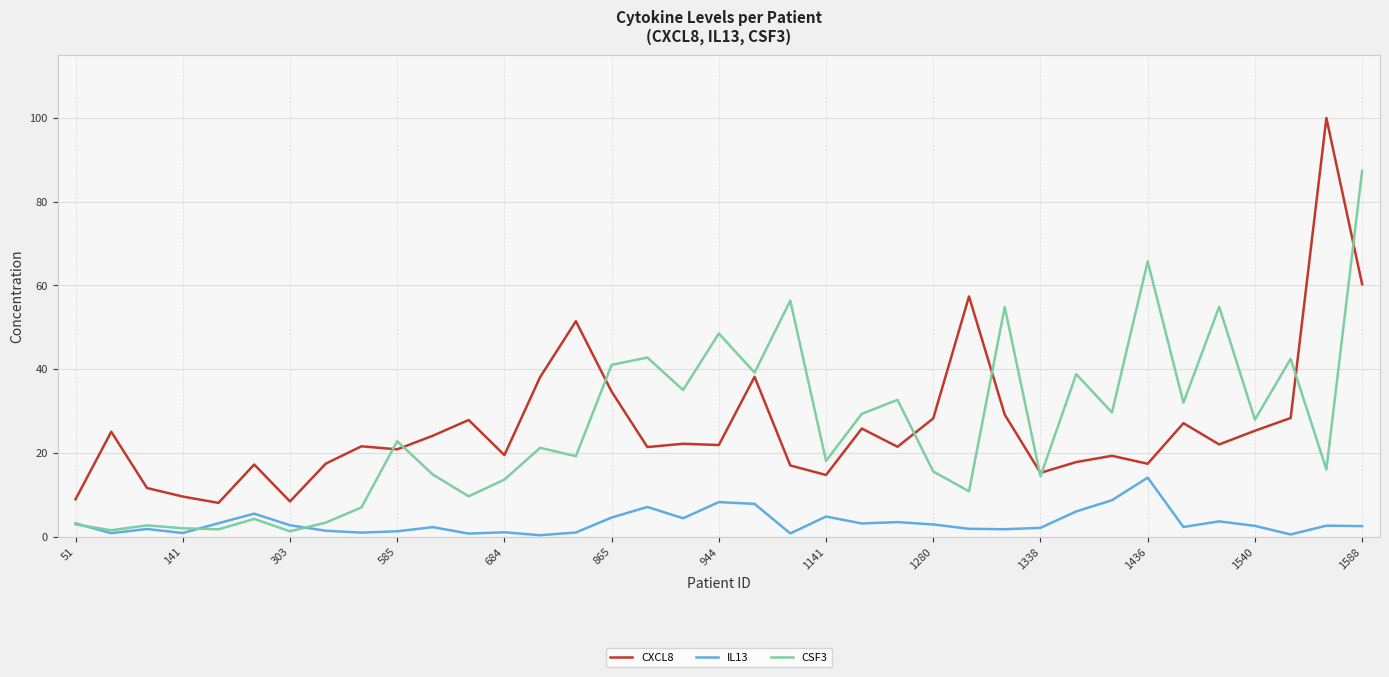

True or false: IL13 and CXCL8 cross at least once.

False